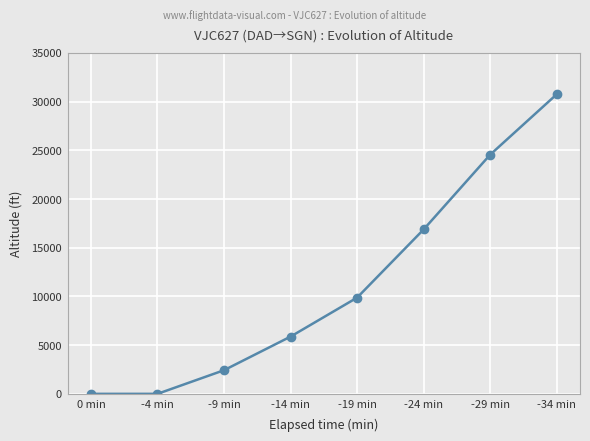

The value at -14 min is 5875. True or false?

True